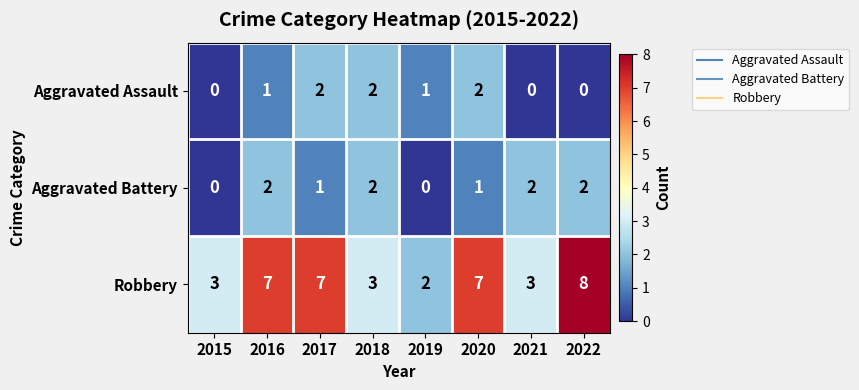

The value of Aggravated Battery at 2022 is 2. True or false?

True